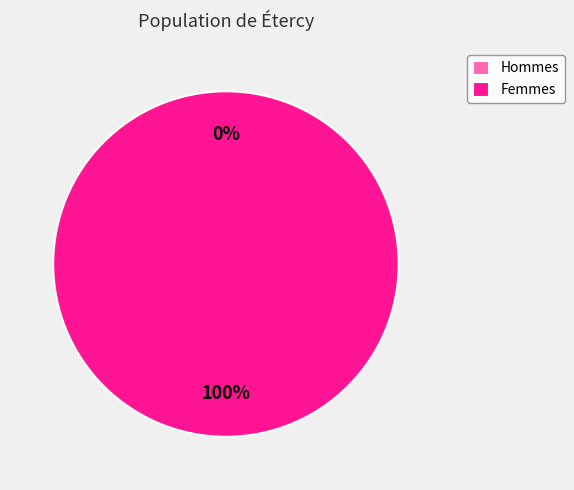

To the nearest percent, what is the average slice percentage?

50%